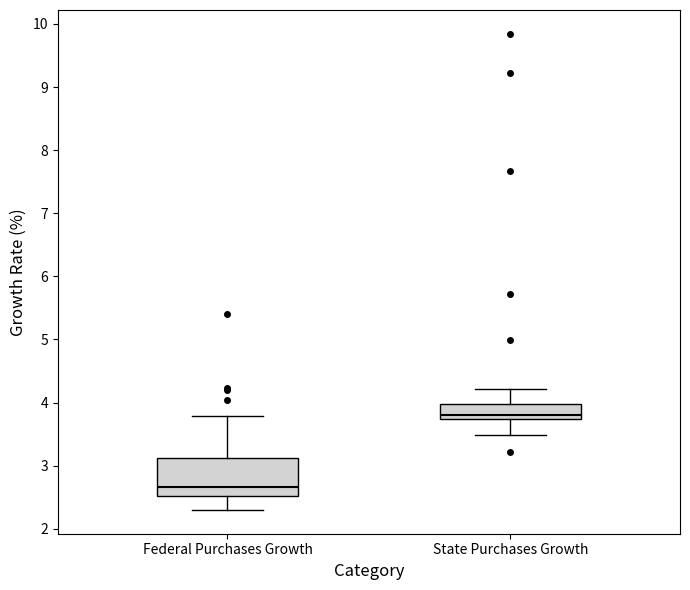

Reading left to right, read every box against the y-axis: the position of its median line, the range the box covers, and the ends of its whiskers. The values are not printed on the chart, so give them approximately, as read against the axis.

Federal Purchases Growth: median 2.7, box 2.5 to 3.1, whiskers 2.3 to 3.8
State Purchases Growth: median 3.8, box 3.7 to 4.0, whiskers 3.5 to 4.2